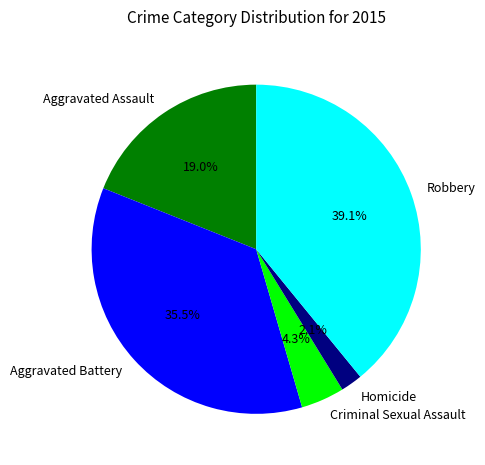

Do Robbery and Aggravated Battery together represent more than half of the pie?

Yes